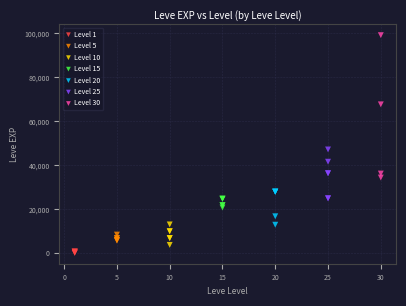

Which series contains the highest Y value?

Level 30